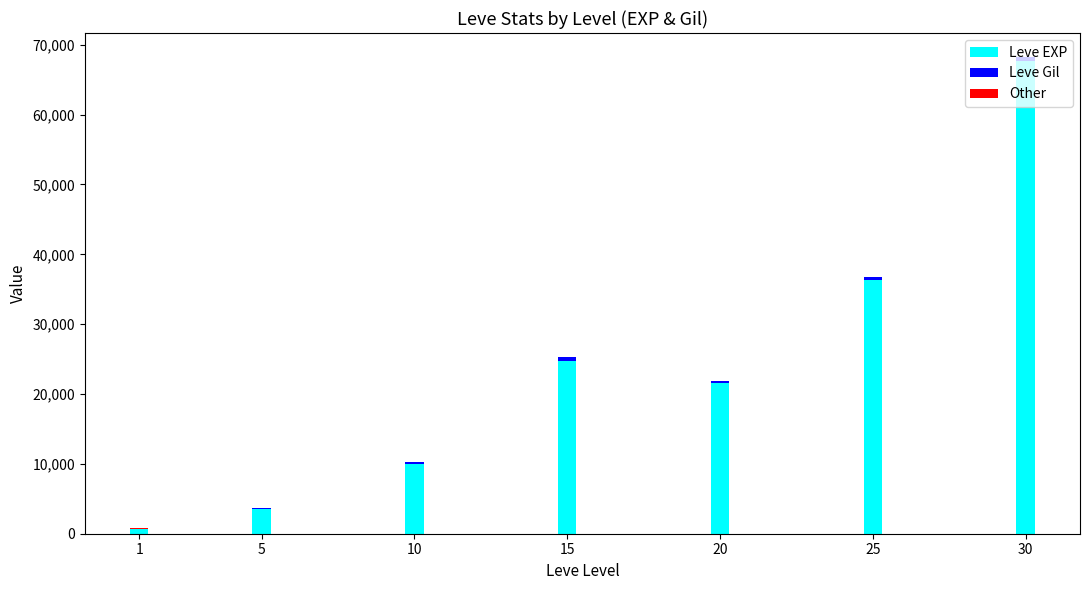

What is the highest value of the Leve EXP series?

67730